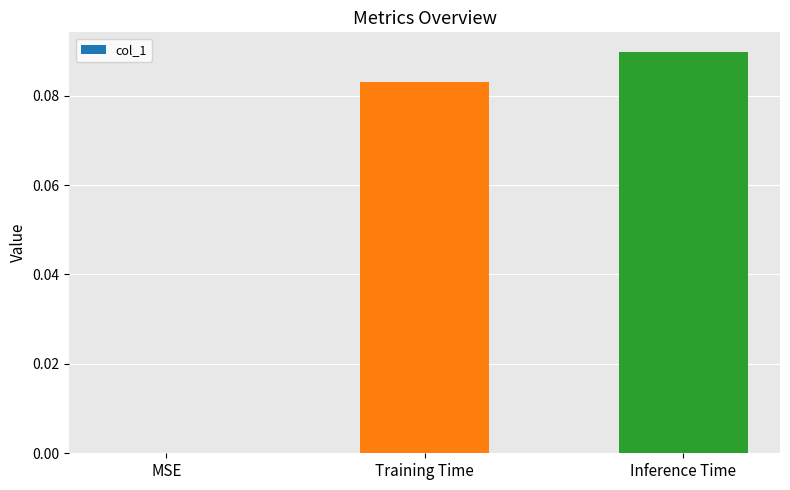

Which has a higher value, MSE or Training Time?

Training Time